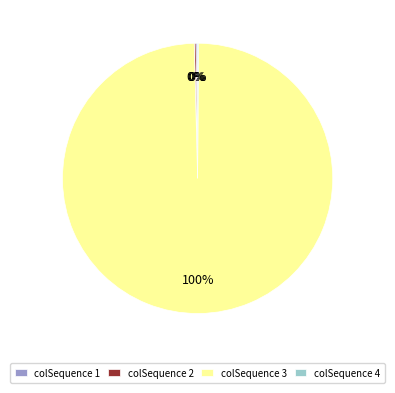

Which category has the biggest portion of the pie?

colSequence 3